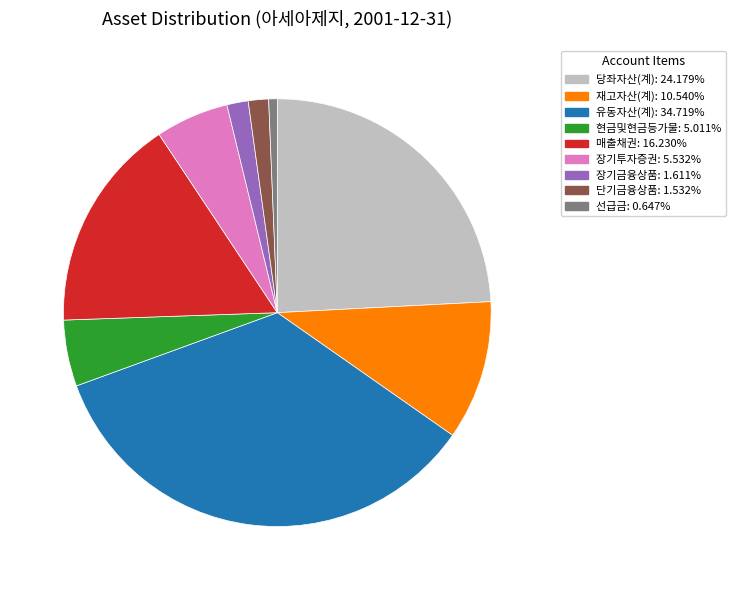

Does any single category account for the majority?

No